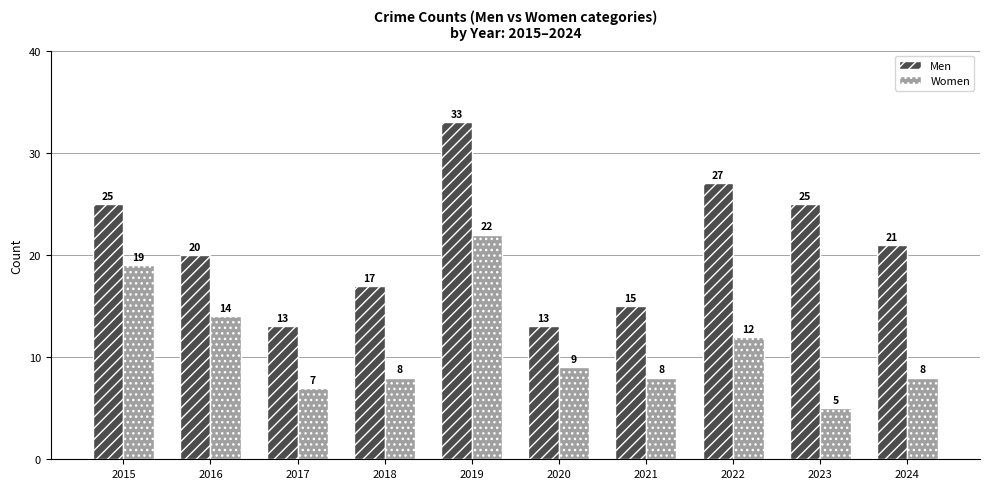

Rank the series by their average value, from lowest to highest.

Women, Men